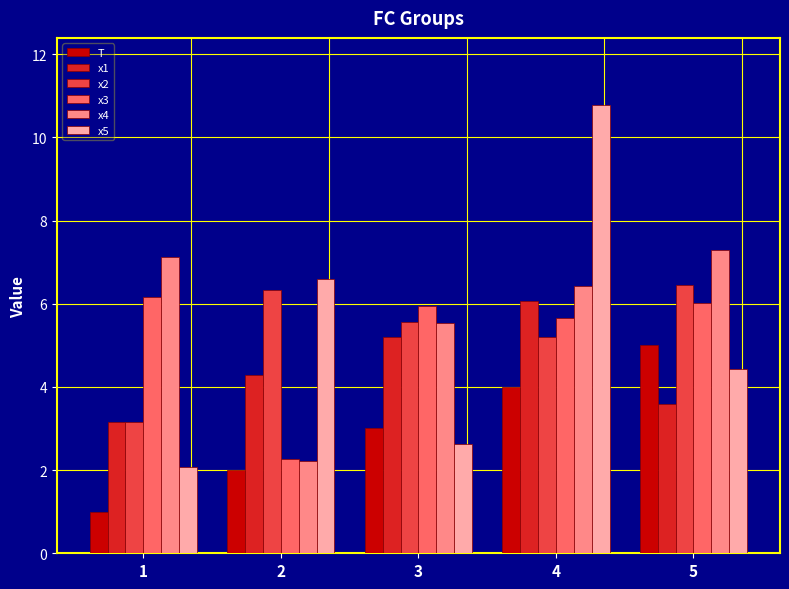

How many values in the x3 series are below 5?

1